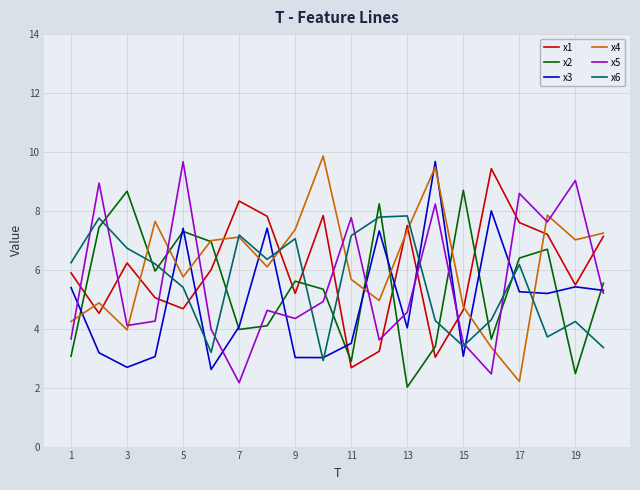

True or false: x5 and x4 intersect in this chart.

True